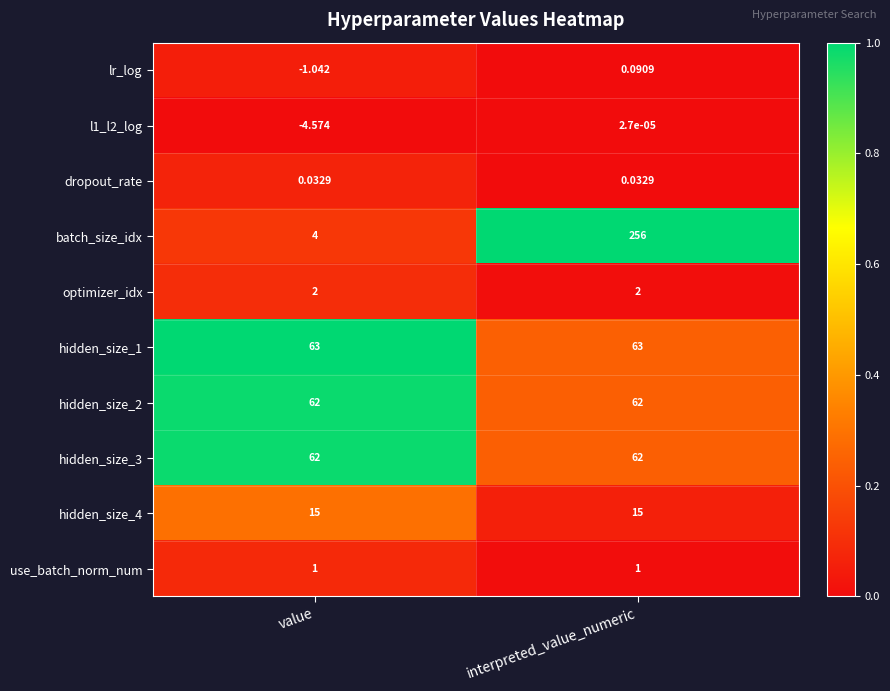

At which label does batch_size_idx reach its peak?

interpreted_value_numeric